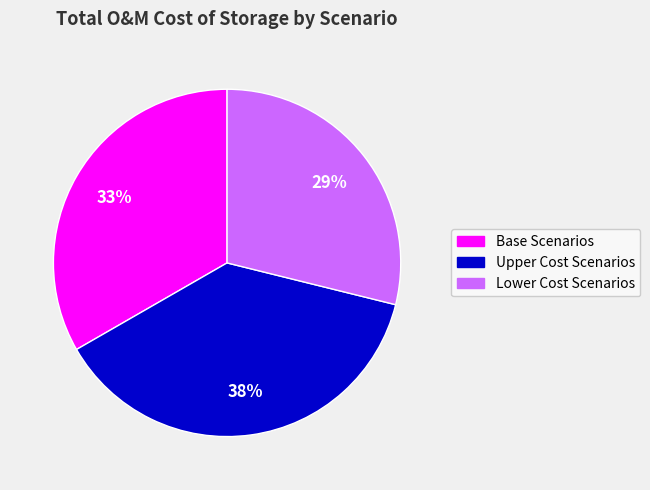

To the nearest percent, what percentage of the pie is Lower Cost Scenarios?

29%